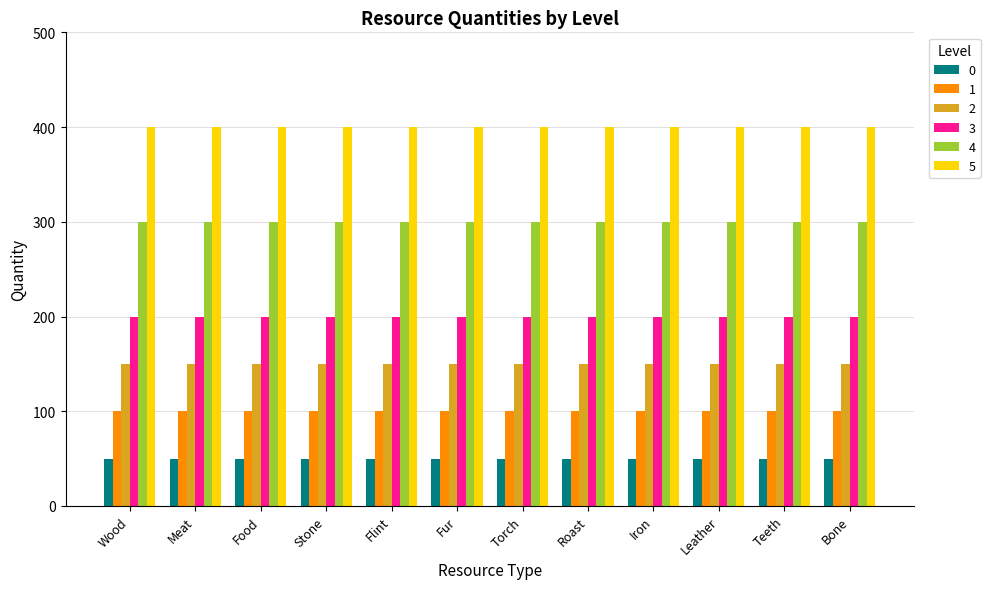

True or false: 3 has a value of 200 at Fur.

True